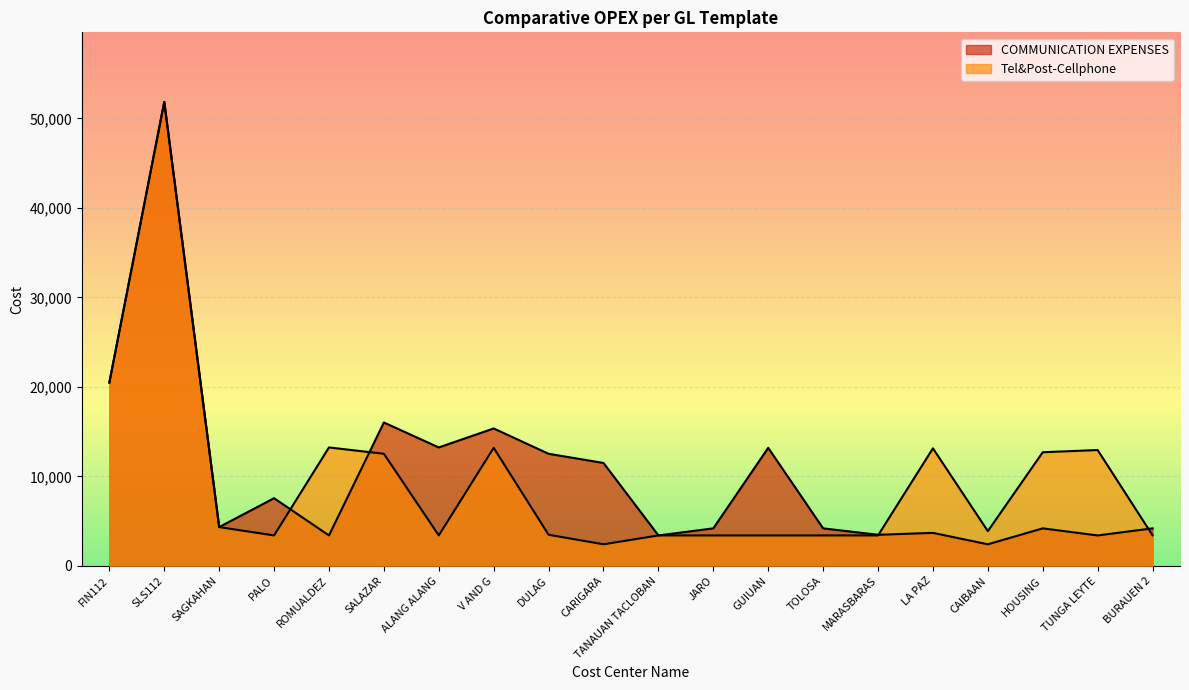

Reading right to left, extract all data points from this chart.

COMMUNICATION EXPENSES: BURAUEN 2=4191.6	TUNGA LEYTE=3400.0	HOUSING=4191.6	CAIBAAN=2410.5	LA PAZ=3688.0	MARASBARAS=3474.0	TOLOSA=4191.6	GUIUAN=13188.4	JARO=4191.6	TANAUAN TACLOBAN=3400.0	CARIGARA=11497.6	DULAG=12524.9	V AND G=15355.5	ALANG ALANG=13233.4	SALAZAR=16022.2	ROMUALDEZ=3400.0	PALO=7561.1	SAGKAHAN=4334.4	SLS112=51845.6	FIN112=20486.9
Tel&Post-Cellphone: BURAUEN 2=3415.0	TUNGA LEYTE=12943.9	HOUSING=12696.8	CAIBAAN=3879.9	LA PAZ=13133.4	MARASBARAS=3400.1	TOLOSA=3400.1	GUIUAN=3400.0	JARO=3400.1	TANAUAN TACLOBAN=3400.0	CARIGARA=2410.5	DULAG=3474.0	V AND G=13188.4	ALANG ALANG=3400.0	SALAZAR=12524.9	ROMUALDEZ=13233.4	PALO=3400.0	SAGKAHAN=4334.4	SLS112=51845.6	FIN112=20486.9